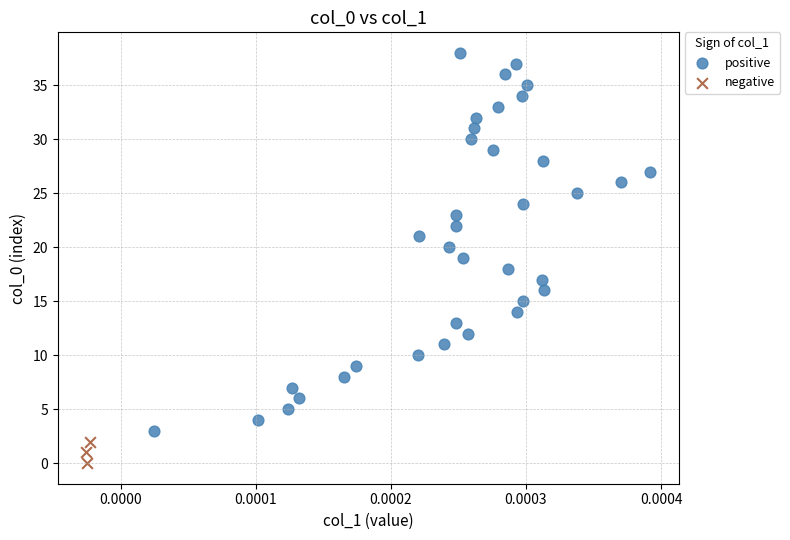

Which series contains the highest Y value?

positive